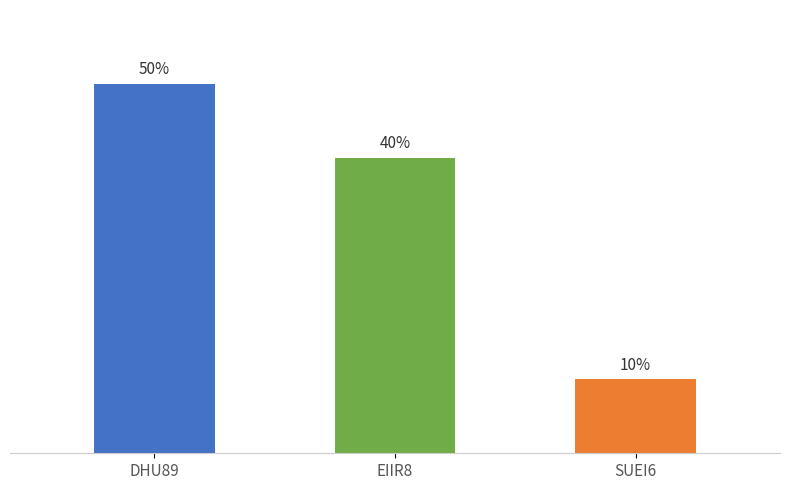

Are the bars horizontal?

No